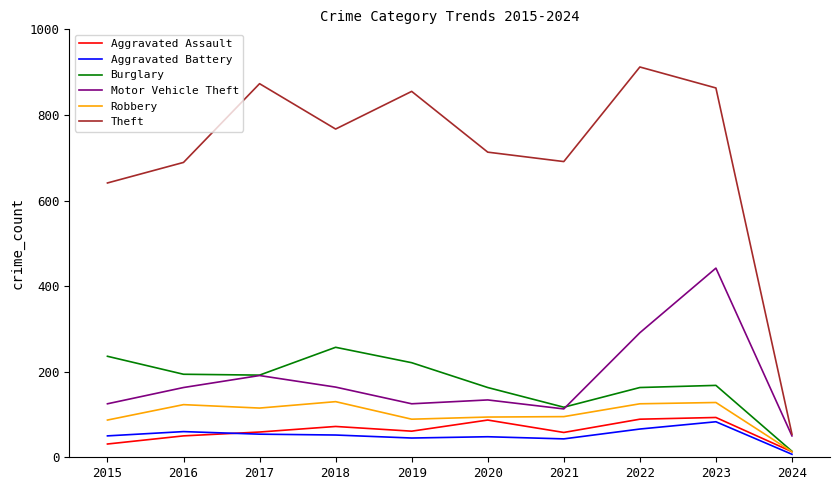

Where is the first local maximum for Burglary?

2018